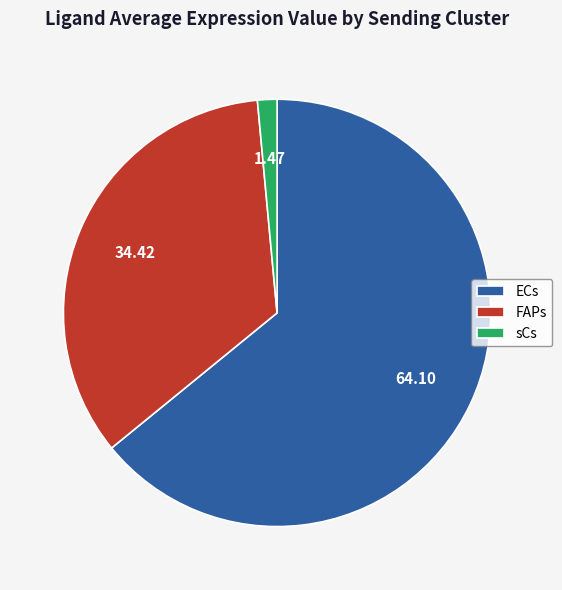

Which slice represents more than half of the pie?

ECs